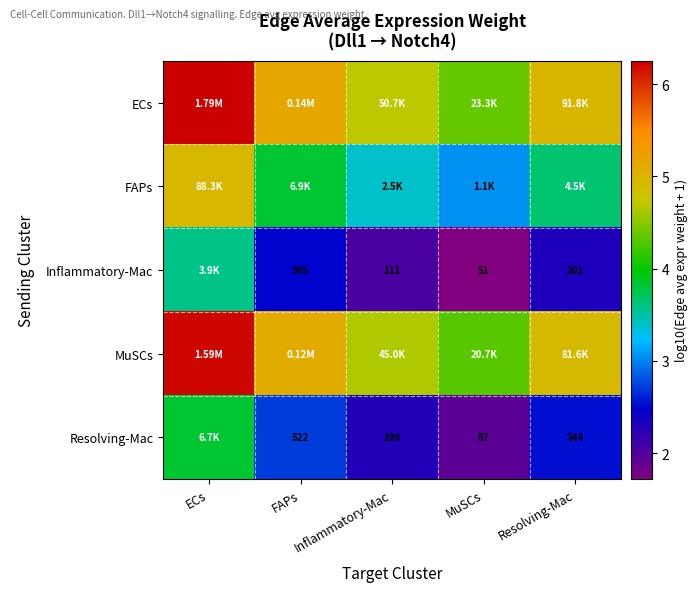

The Inflammatory-Mac series shows 1.7 at ECs. True or false?

False